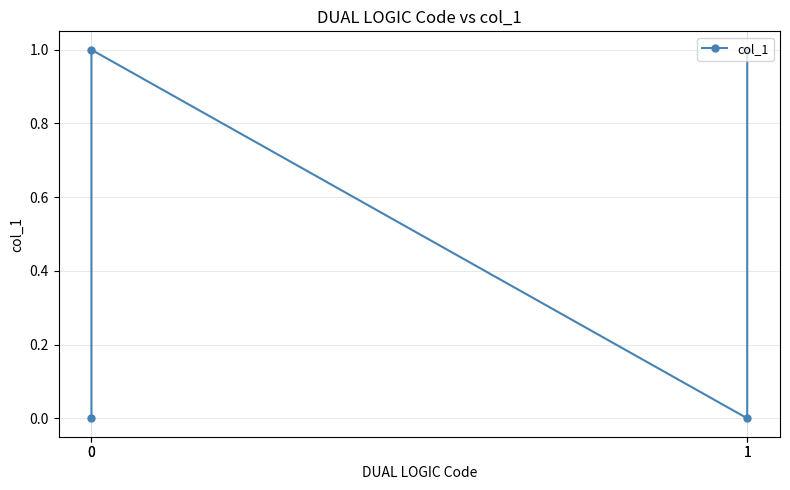

List the labels in order of value, largest first.

0, 1, 0, 1